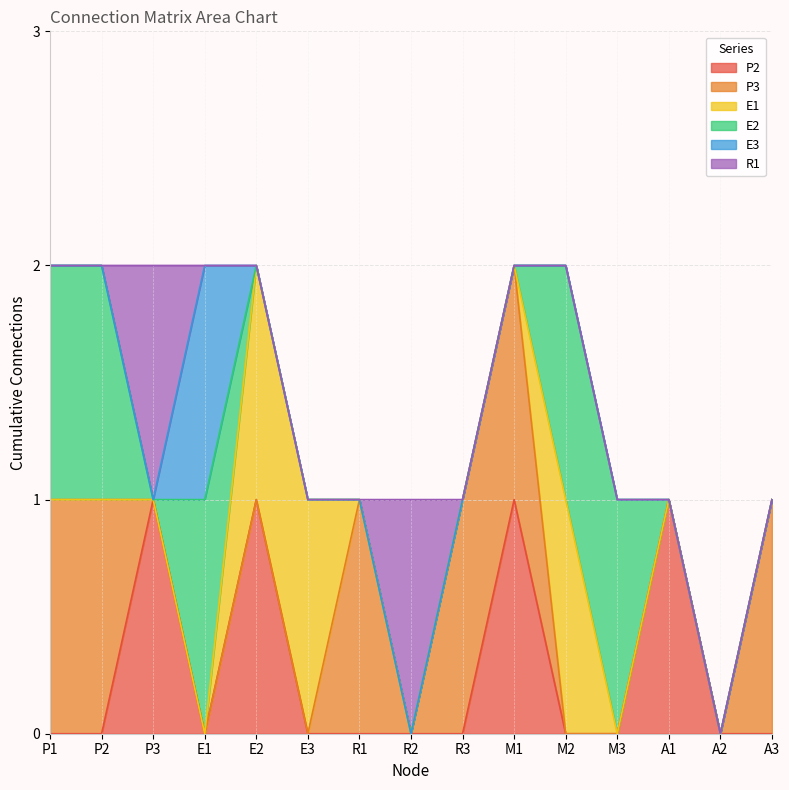

What is the difference between the maximum and minimum values in the P2 series?

1